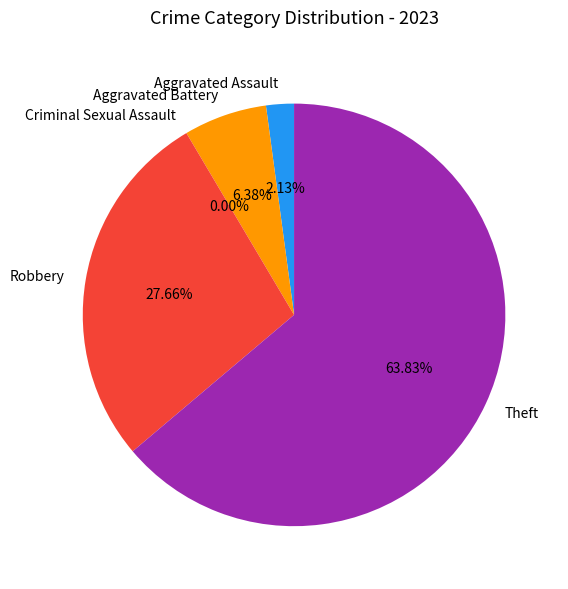

How many segments does this pie chart have?

5